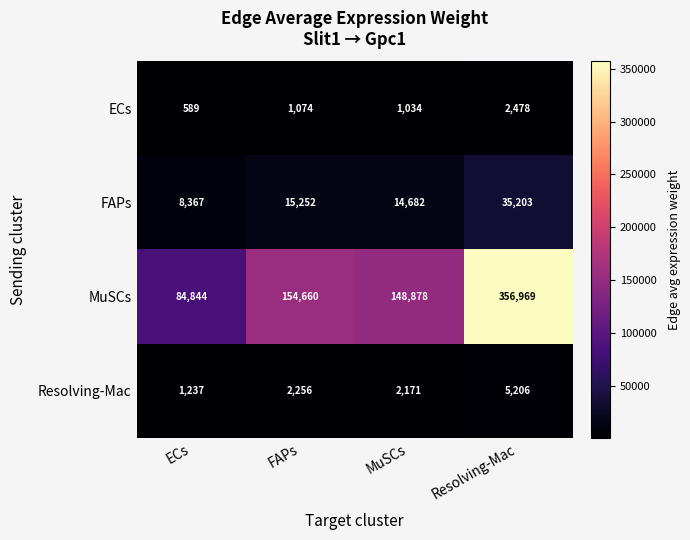

What is the spread (max minus min) of values at Resolving-Mac?

354491